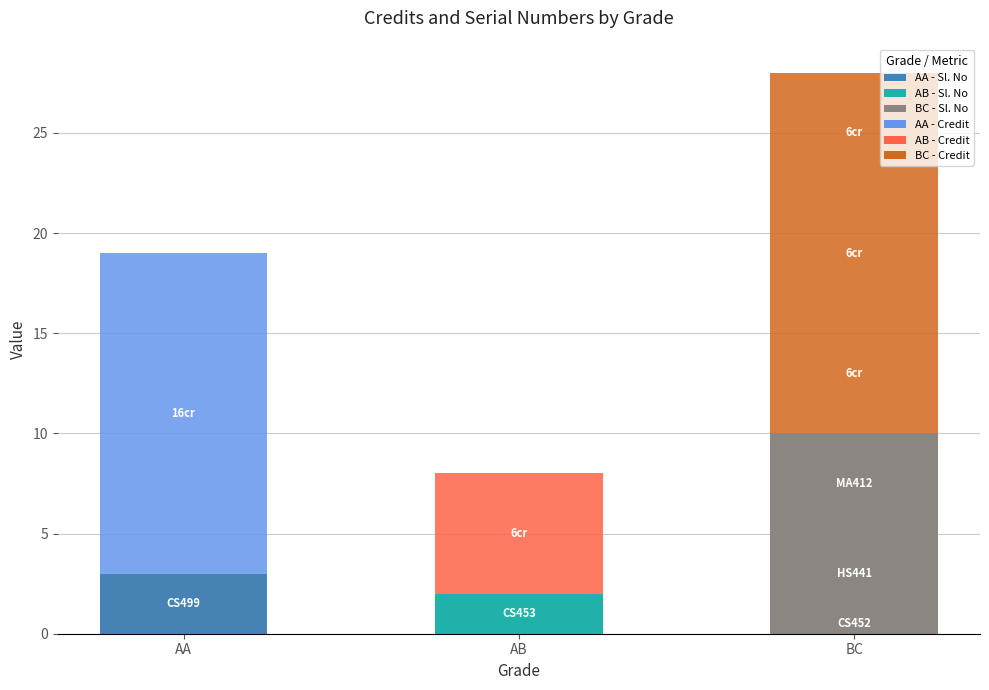

At which category does the chart reach its minimum across all series?

BC